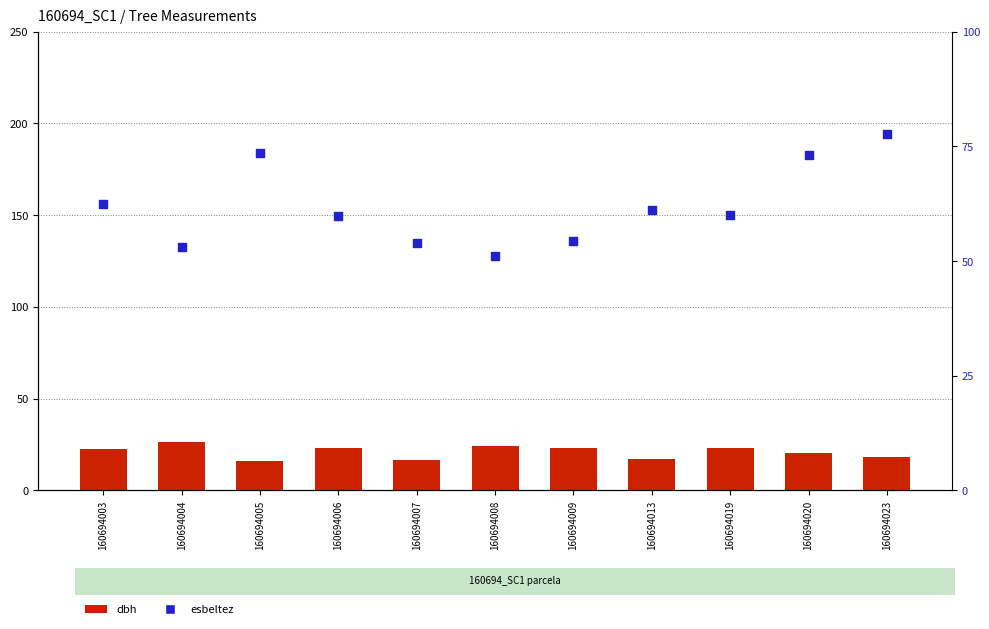

What are all the series names shown in the legend?

dbh, esbeltez